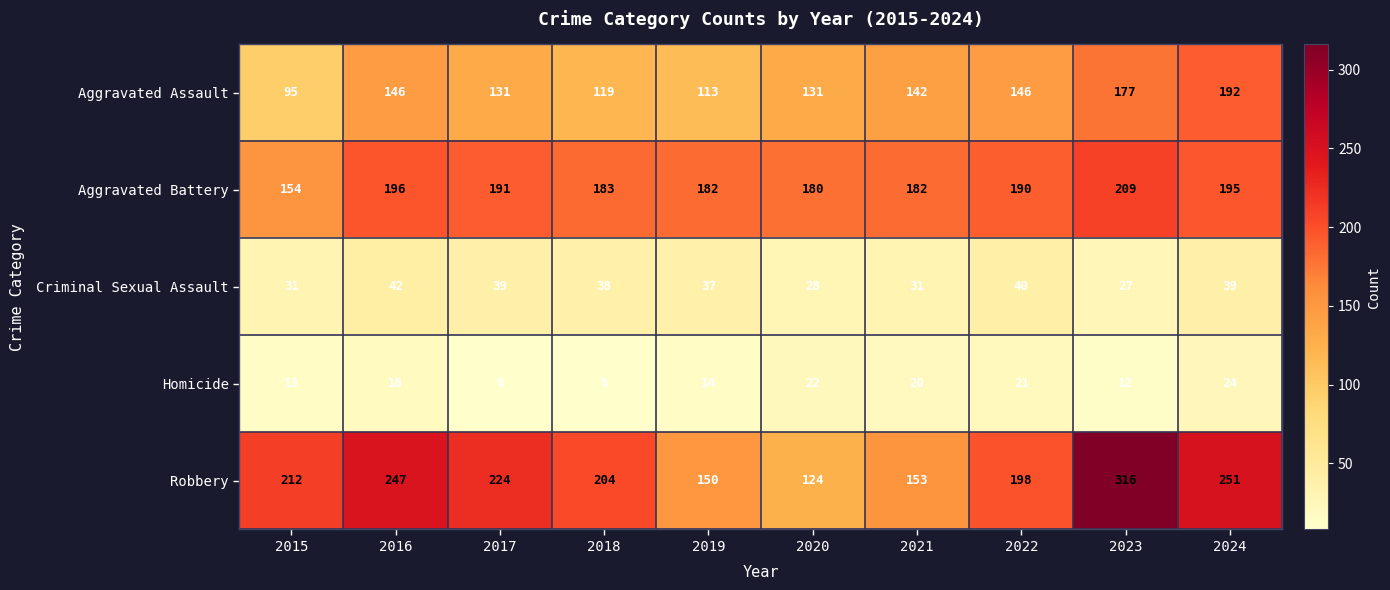

What is the difference between the highest and lowest values at 2019?

168